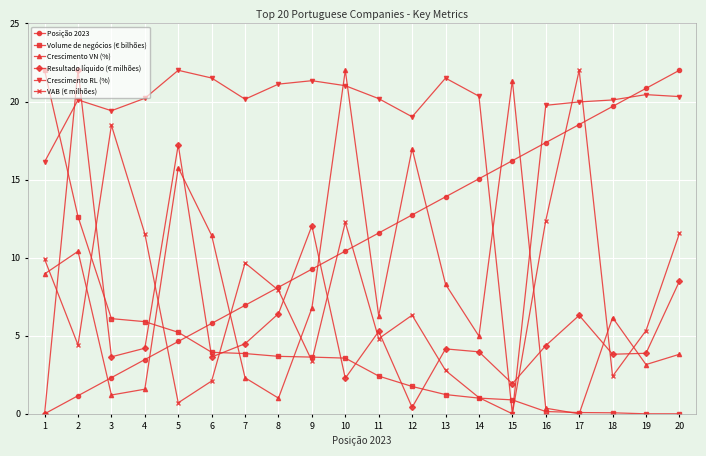

What is the difference between the second highest and second lowest values in the Crescimento RL (%) series?

5.4